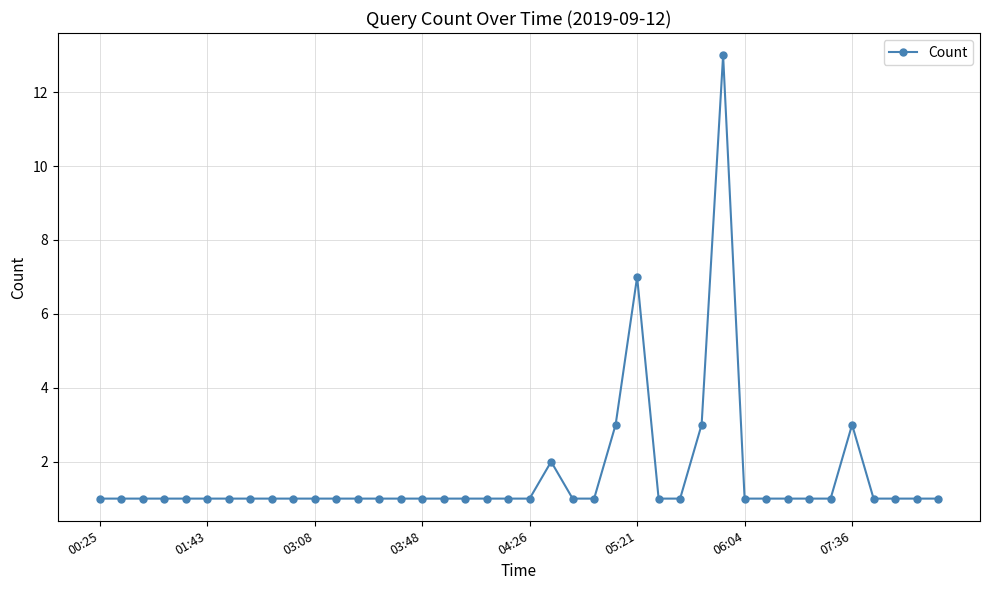

What is the value of the 27th point from the left?

1